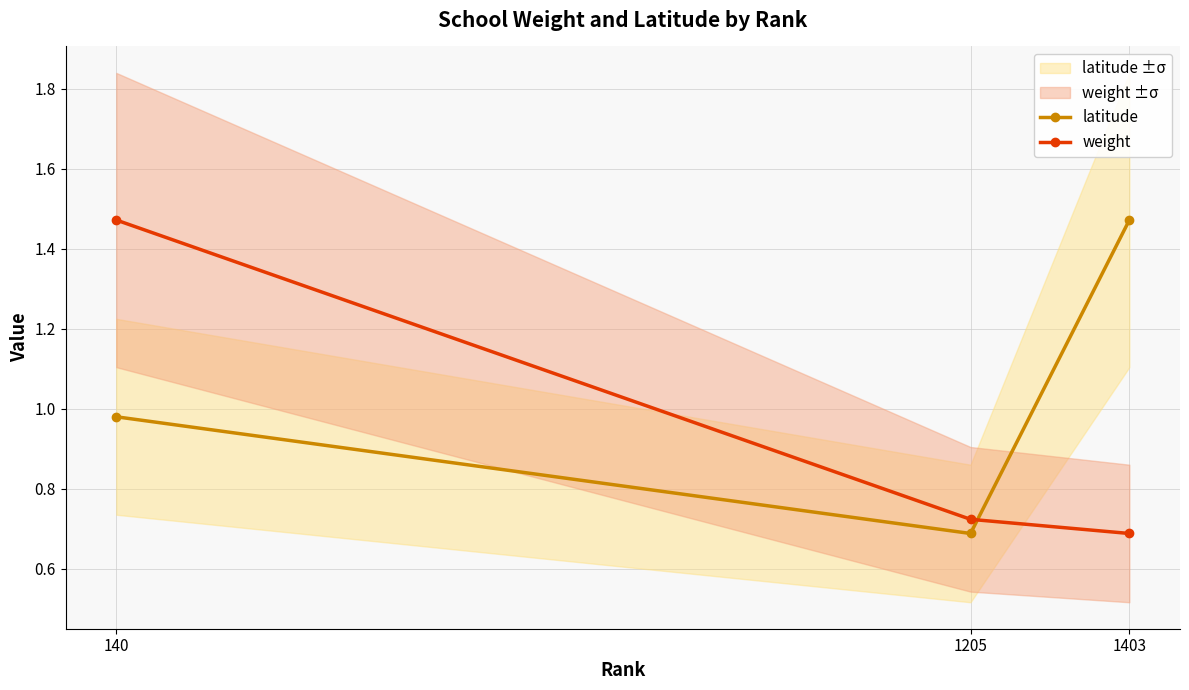

What is the value of the latitude point at the 2nd from the left?

0.7